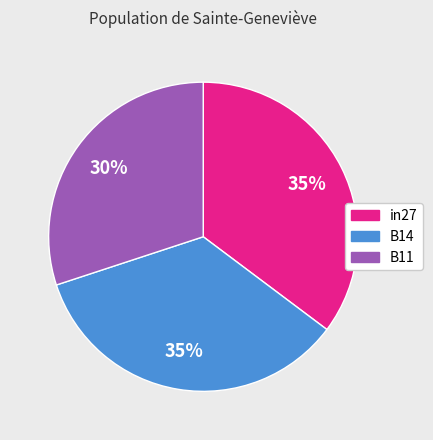

Count the number of slices in the pie.

3